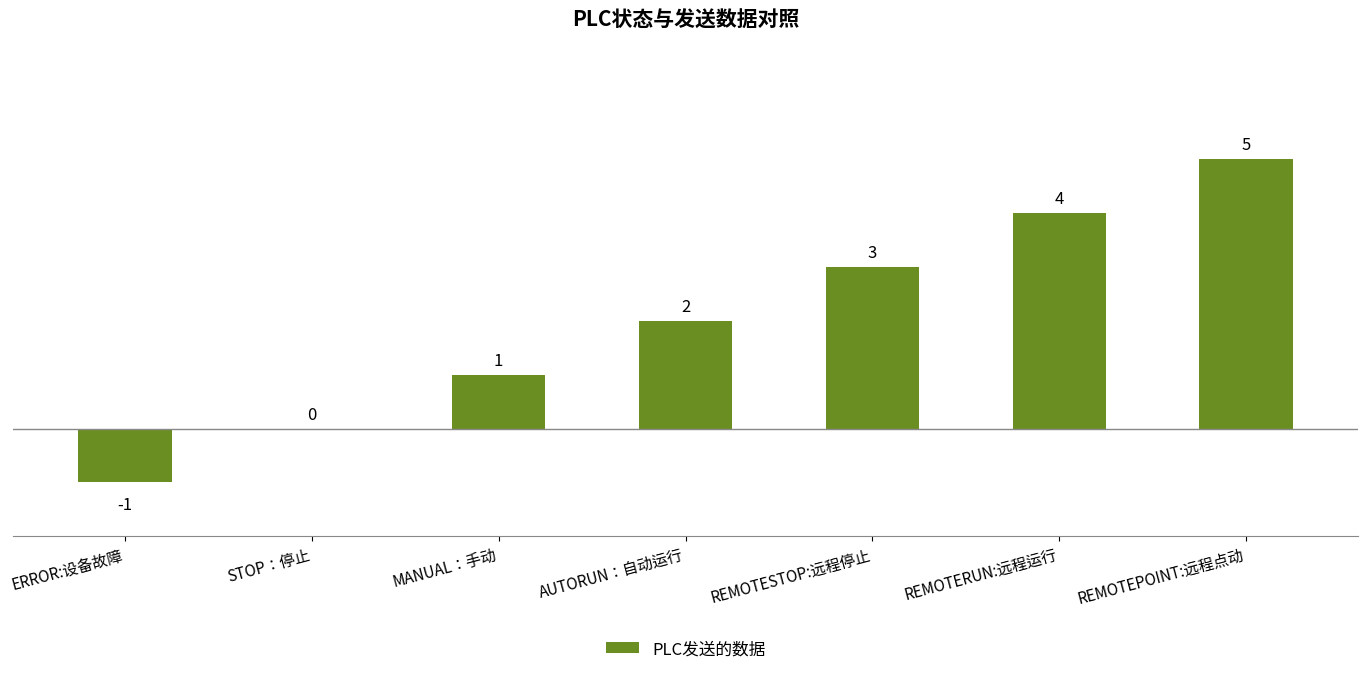

True or false: the data shows -1 at ERROR:设备故障.

True